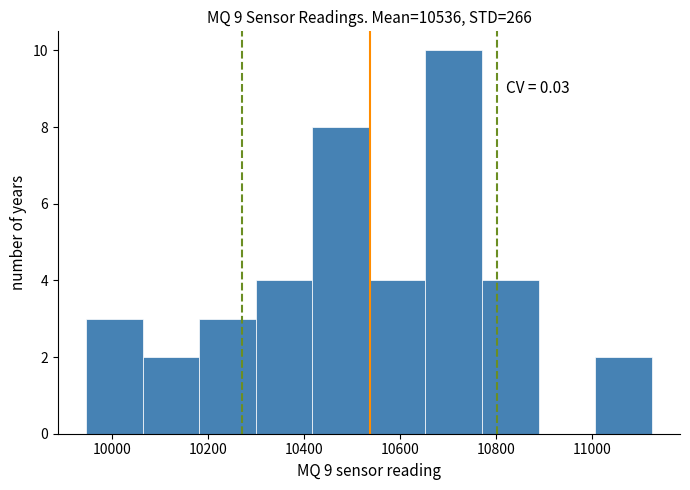

Which range on the x-axis has the tallest bar?

10660 to 10780